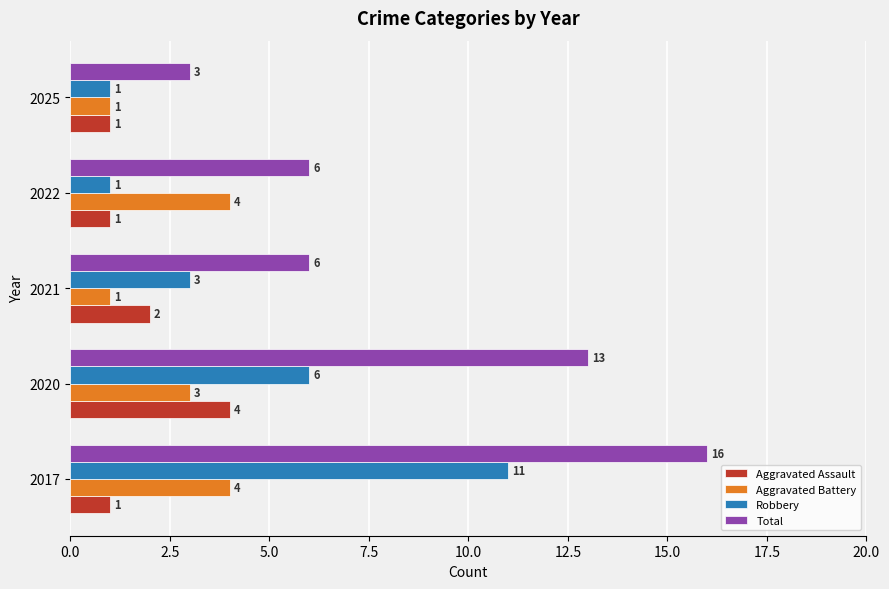

What is the total value across all series at 2017?

32